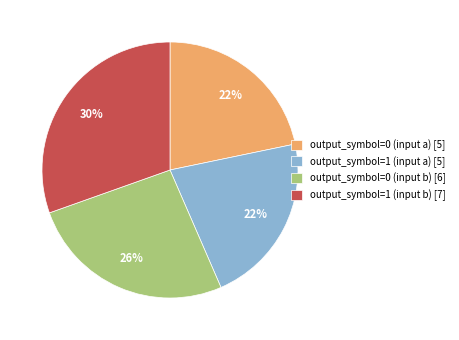

To the nearest percent, what is the combined percentage of output_symbol=1 (input b) [7] and output_symbol=1 (input a) [5]?

52%